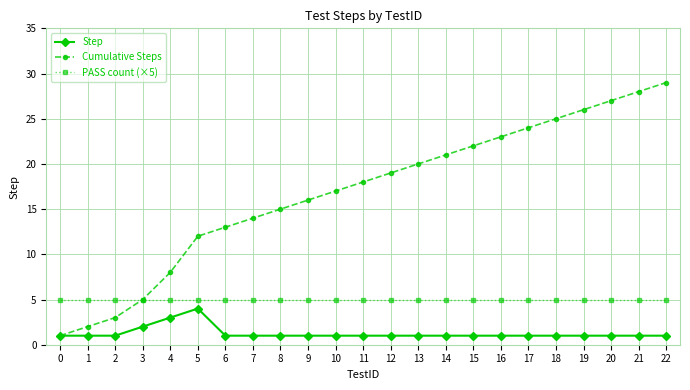

What is the value of the PASS count (×5) point at the 18th from the left?

5